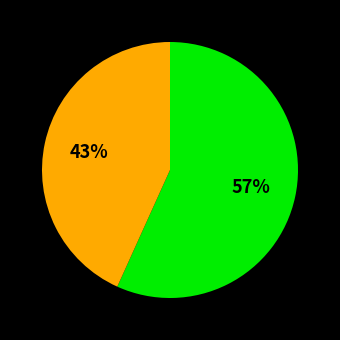

To the nearest percent, what is the difference between the largest and smallest slice percentages?

57%